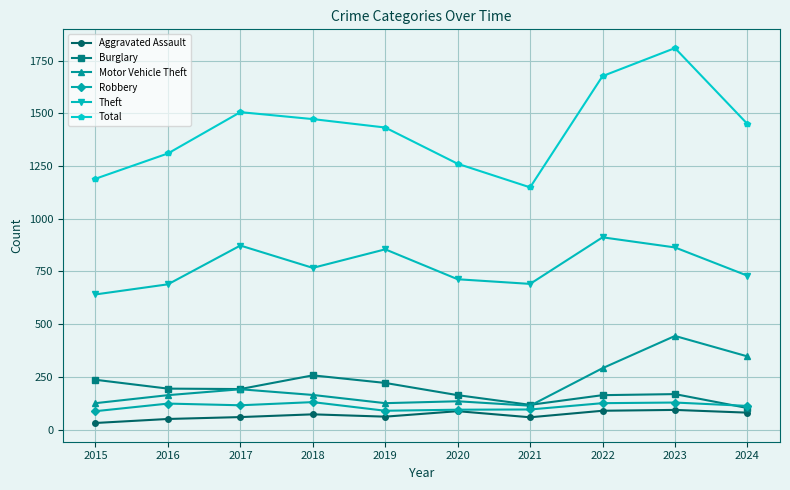

Which category has the highest value in the Total series?

2023